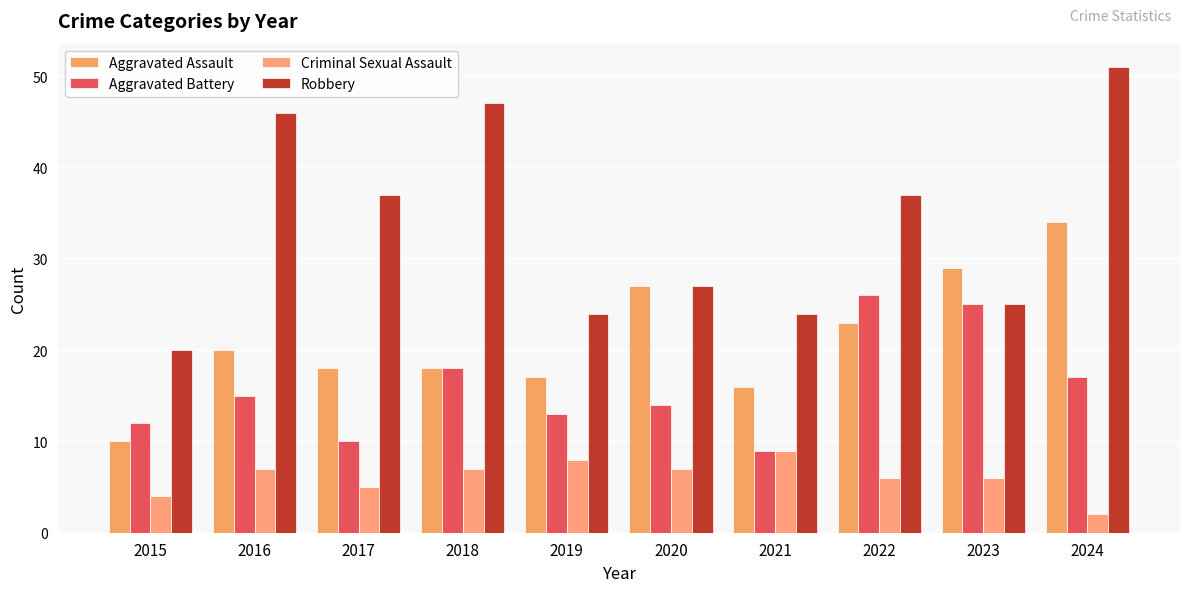

Which series changed the most between 2018 and 2023?

Robbery